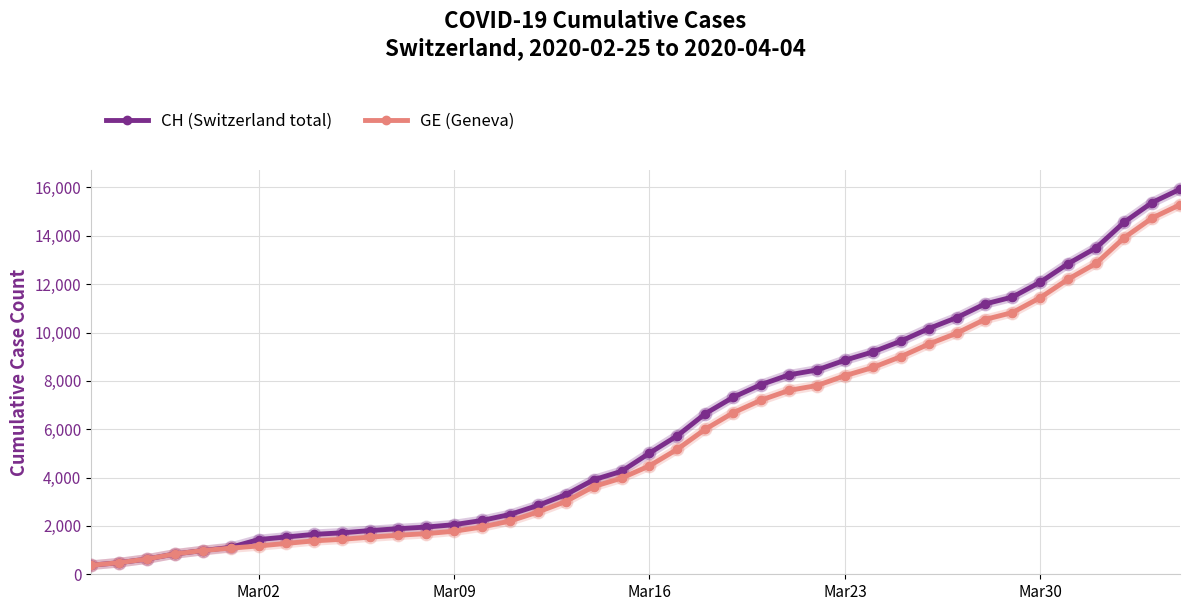

What is the smallest value displayed?

375